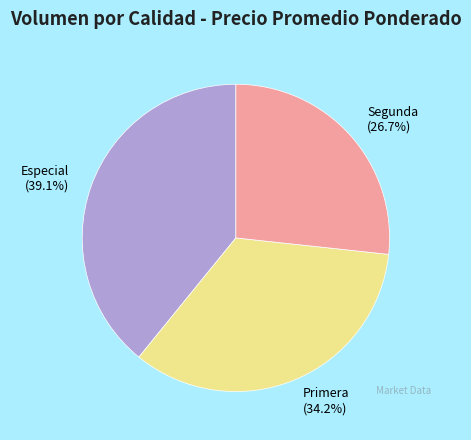

Does any single category account for the majority?

No